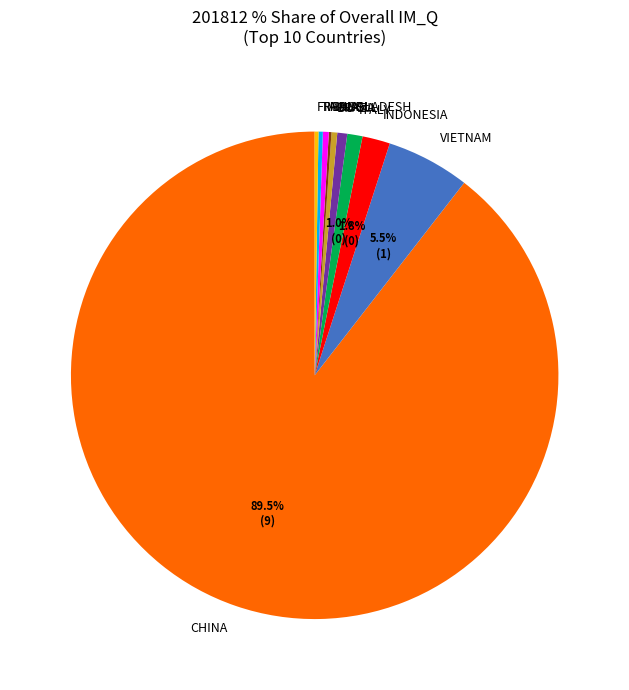

What percentage is the INDONESIA slice, to the nearest percent?

2%